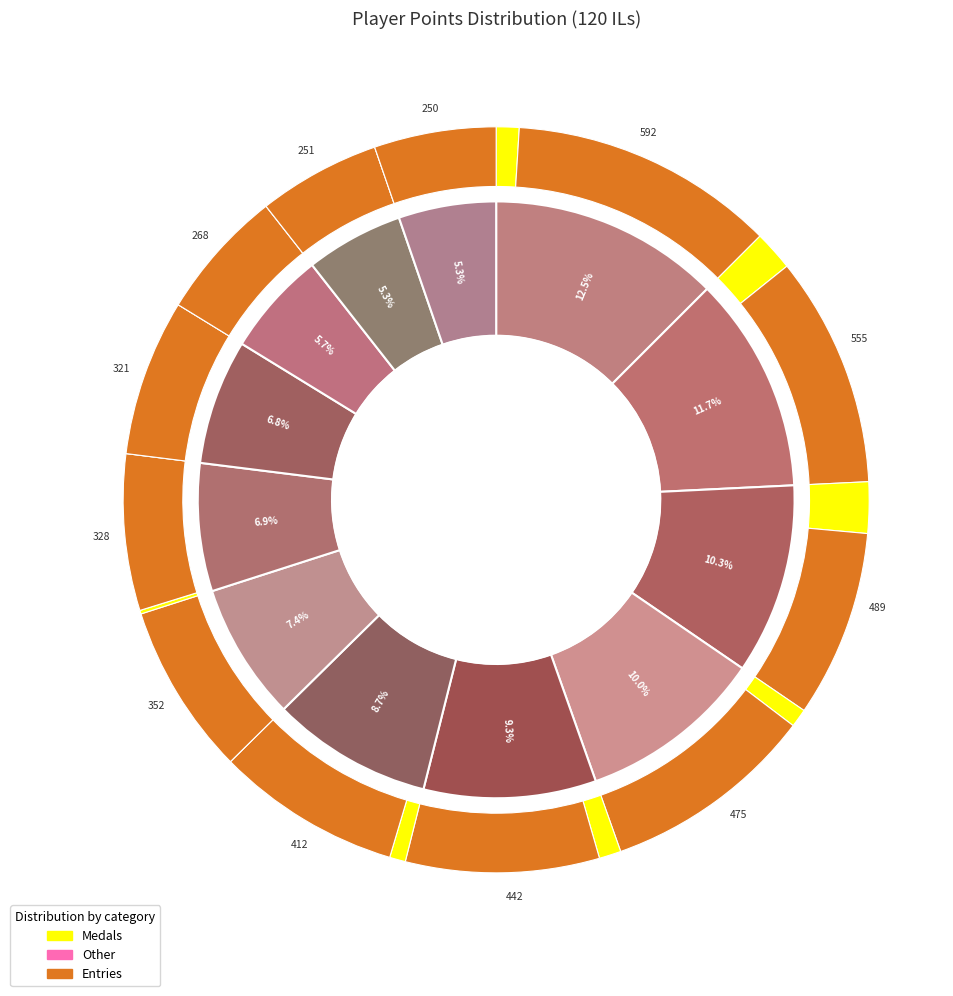

Does any single category account for the majority?

No